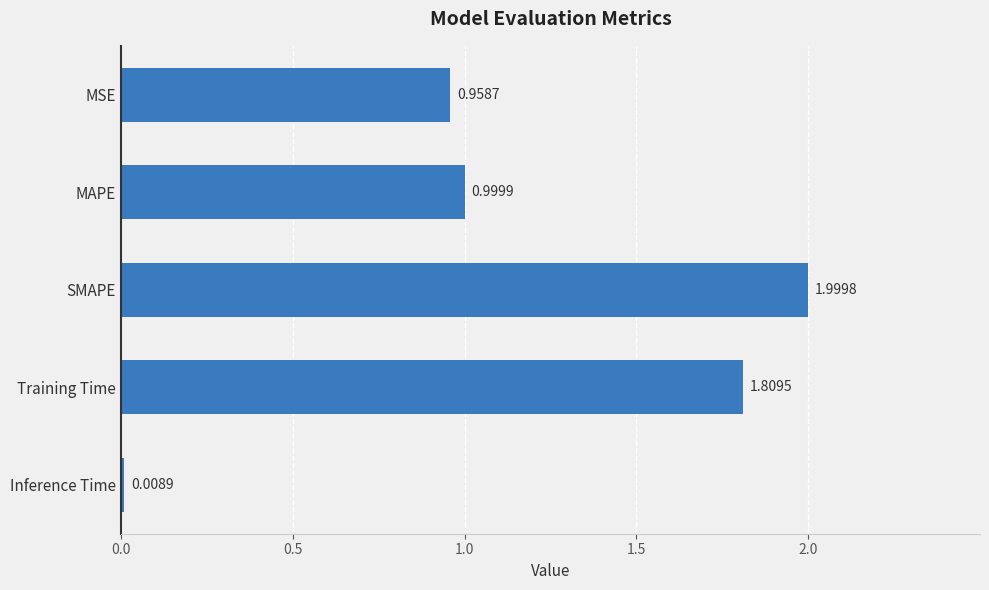

Rank the categories by value from lowest to highest.

Inference Time, MSE, MAPE, Training Time, SMAPE